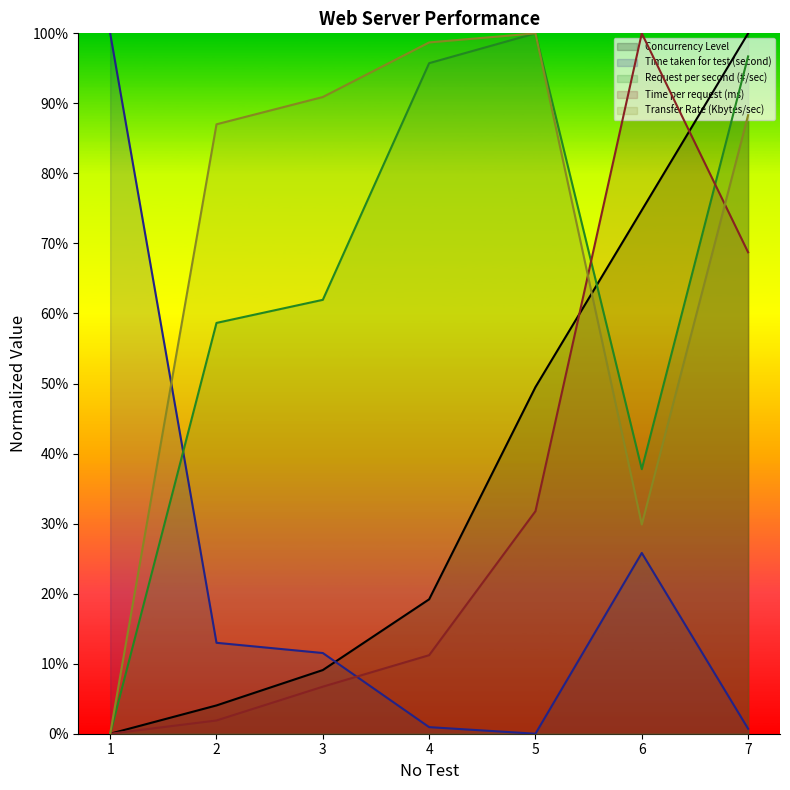

Reading left to right, extract all data points from this chart.

Concurrency Level: 0.0	0.0	0.1	0.2	0.5	0.7	1.0
Time taken for test (second): 1.0	0.1	0.1	0.0	0.0	0.3	0.0
Request per second (#/sec): 0.0	0.6	0.6	1.0	1.0	0.4	1.0
Time per request (ms): 0.0	0.0	0.1	0.1	0.3	1.0	0.7
Transfer Rate (Kbytes/sec): 0.0	0.9	0.9	1.0	1.0	0.3	0.9